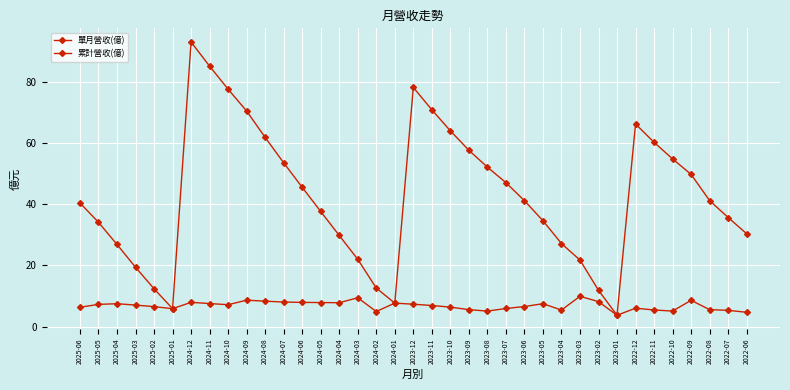

What is the label of the 22nd point from the left?

2023-09